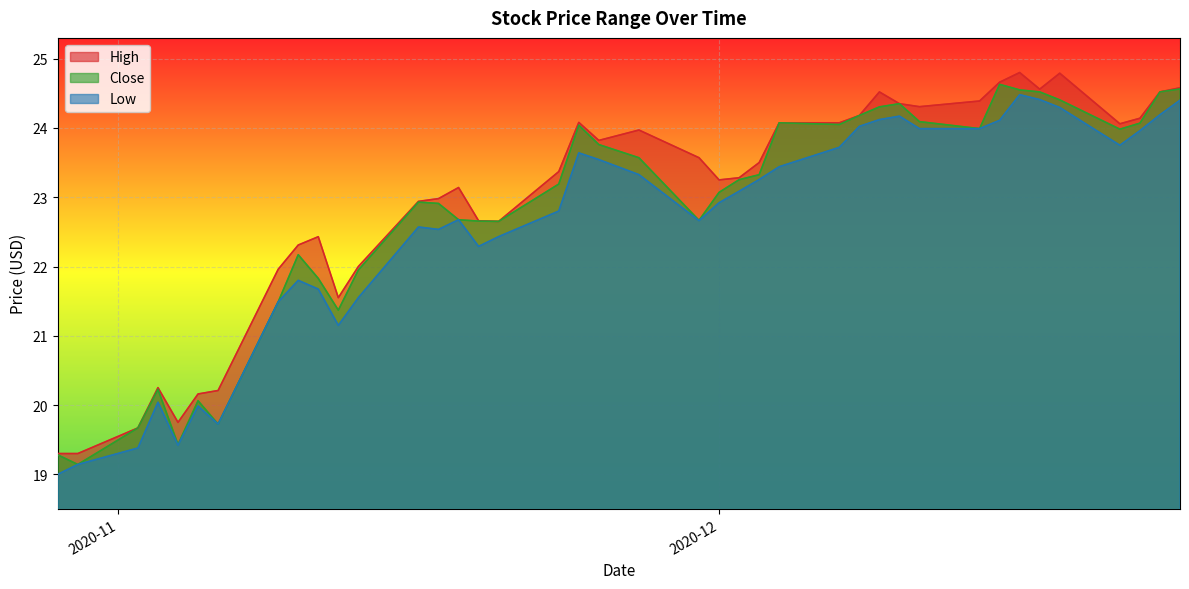

Rank the series at 2020-11-20 from highest to lowest value.

High, Close, Low